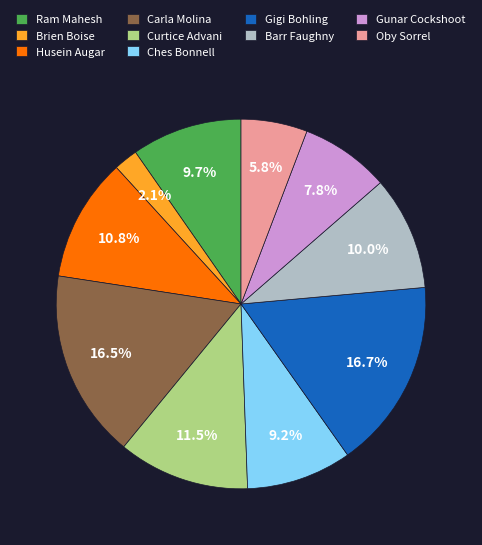

Count the number of slices in the pie.

10